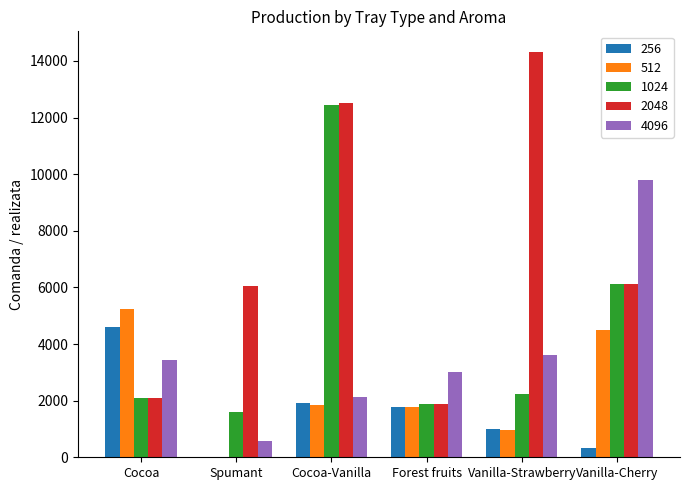

What is the total value across all series at Cocoa-Vanilla?

30815